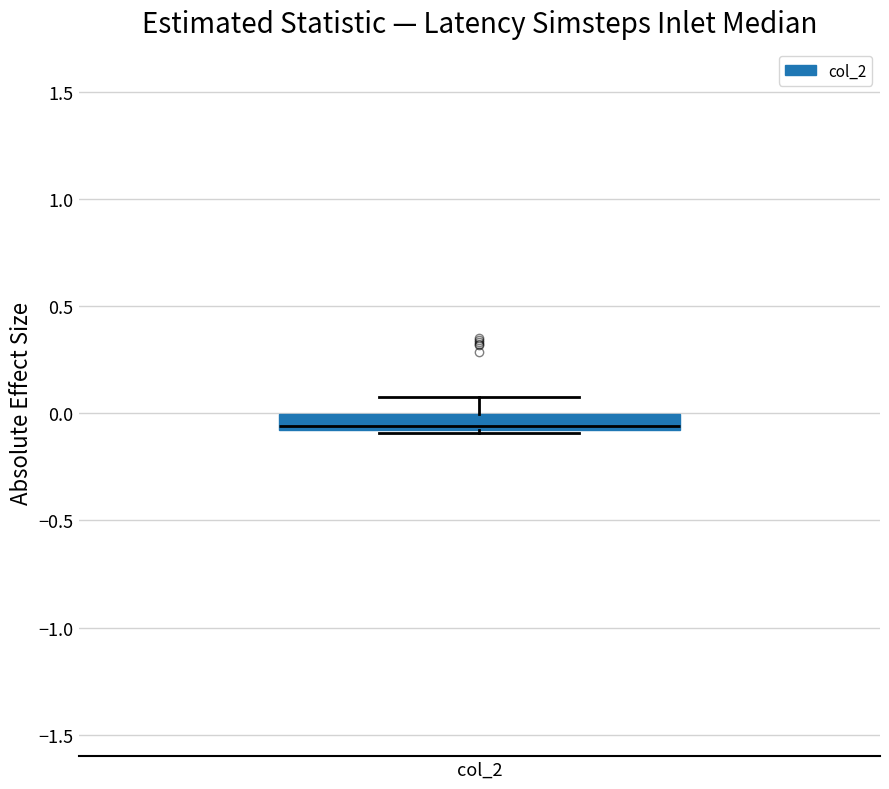

Where does the median line of the box for col_2 sit on the y-axis? The values are not printed on the chart, so give them approximately, as read against the axis.

-0.05